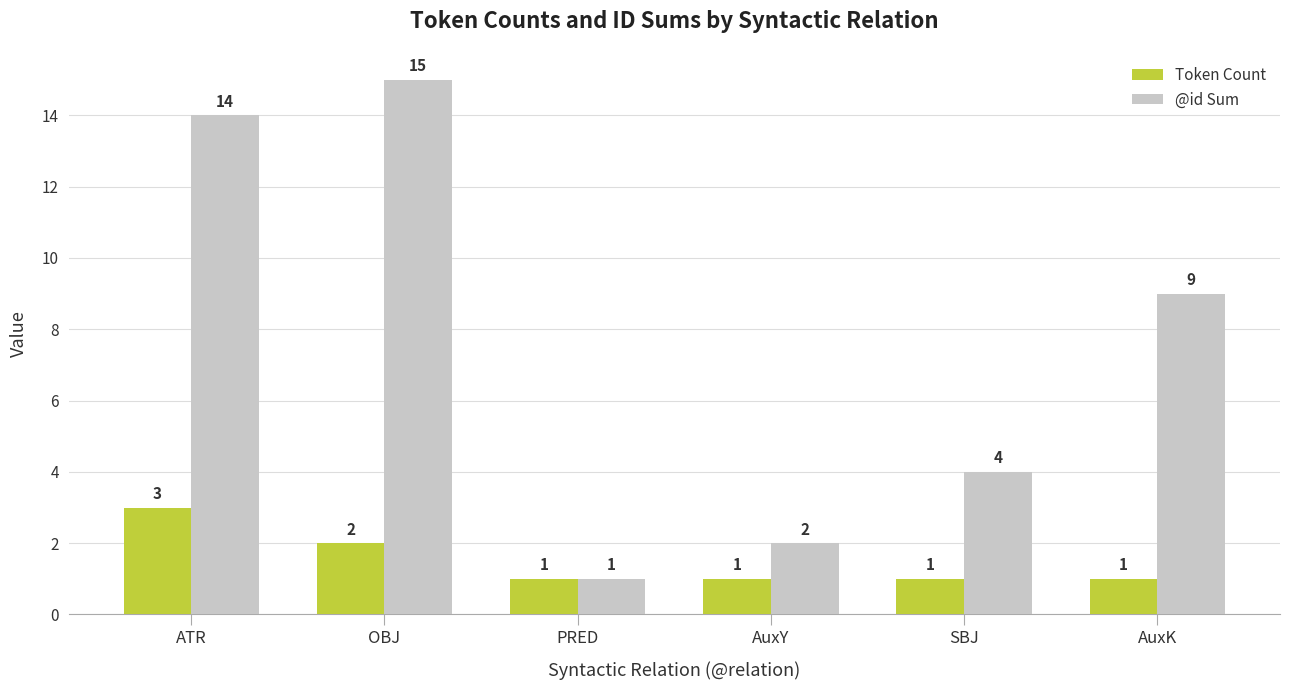

What is the value of the Token Count bar at the 5th from the left?

1